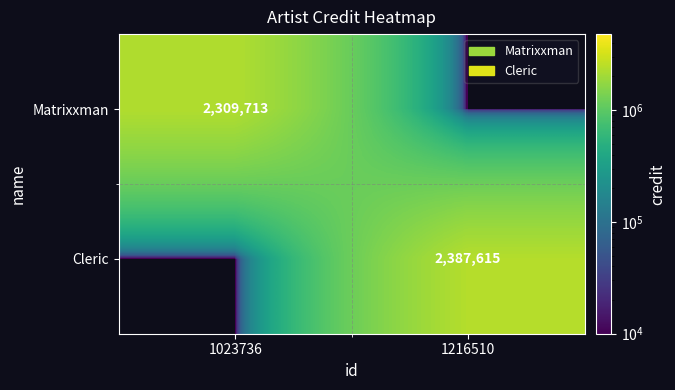

The value of Matrixxman at 1023736 is 2309713. True or false?

True